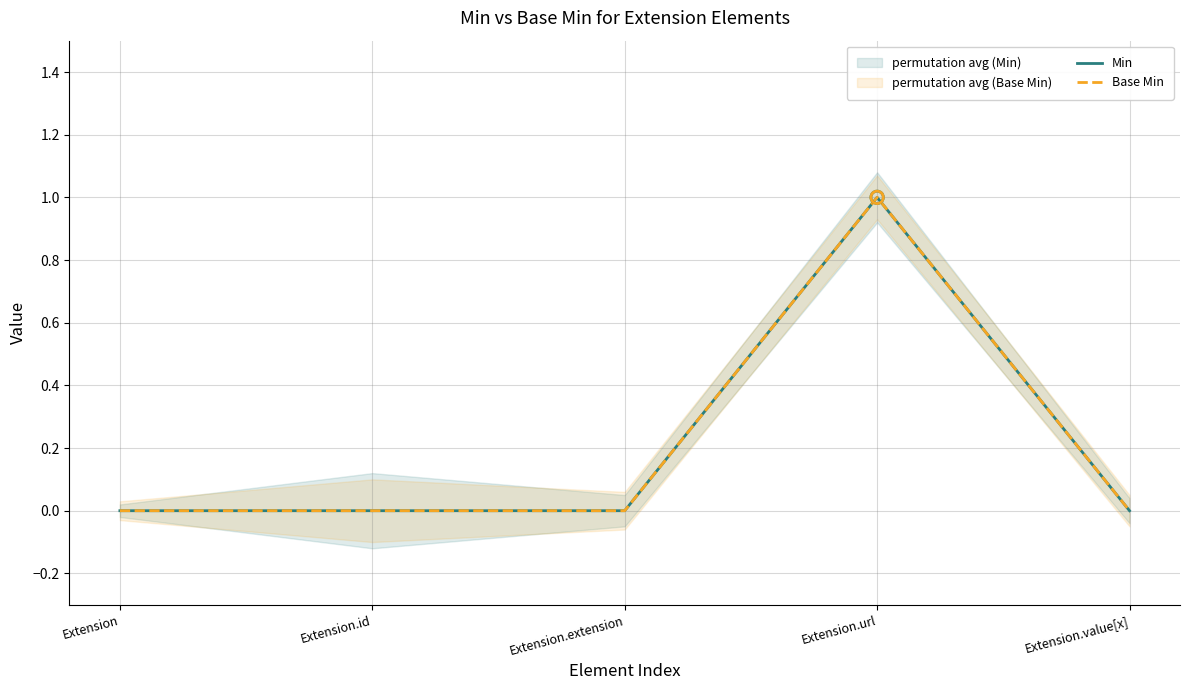

Which series contains the lowest Y value?

Min